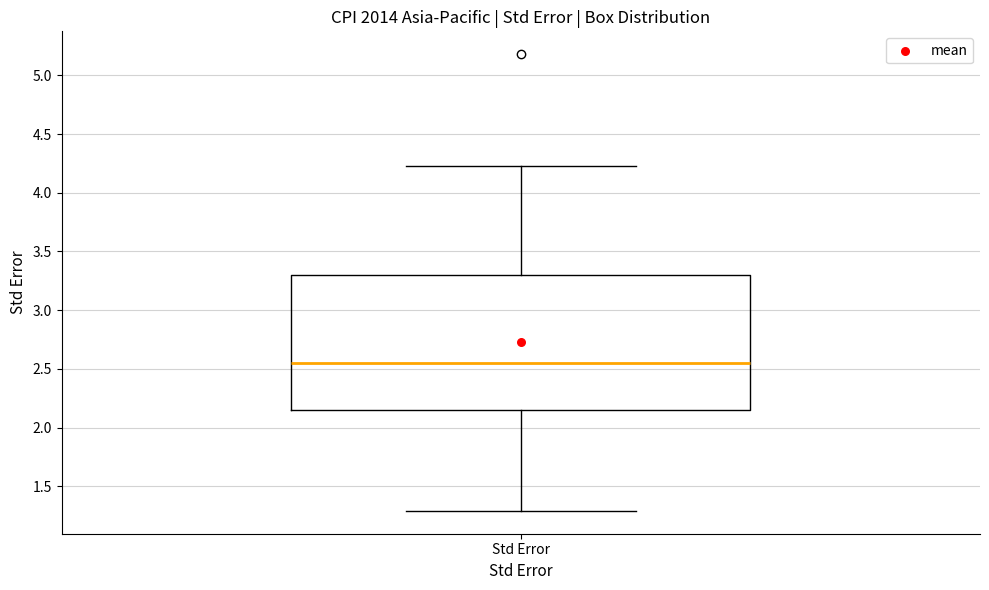

Where does the lower whisker of the box for Std Error end on the y-axis? The values are not printed on the chart, so give them approximately, as read against the axis.

1.30